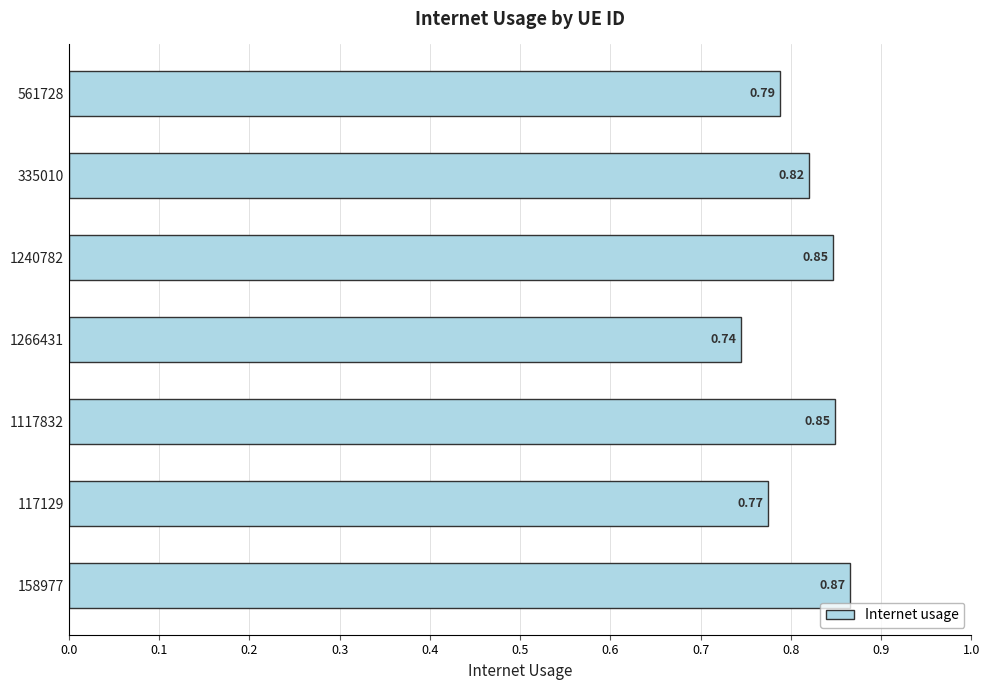

What is the sum of all values?

5.7